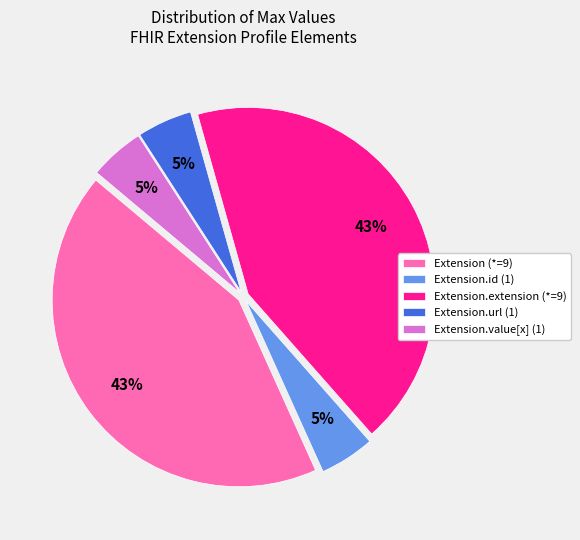

Is it true that Extension.value[x] (1) is 5% of the pie?

True